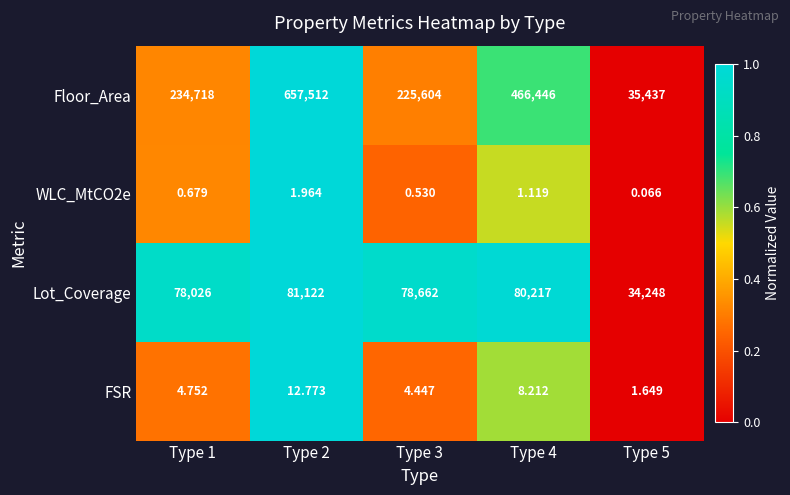

Which series changed the most between Type 2 and Type 3?

Floor_Area